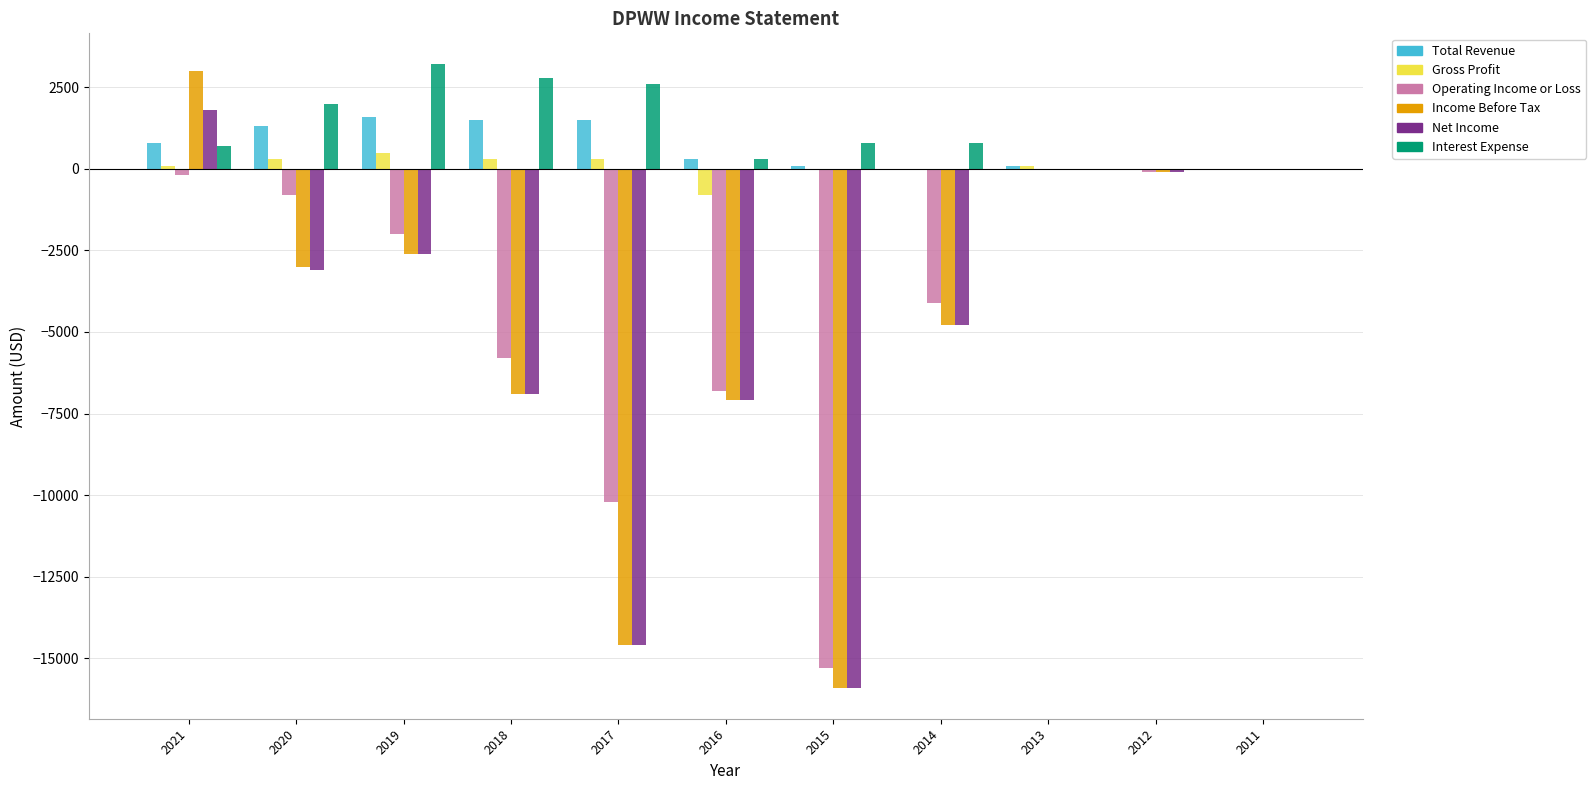

What are all the series names shown in the legend?

Total Revenue, Gross Profit, Operating Income or Loss, Income Before Tax, Net Income, Interest Expense